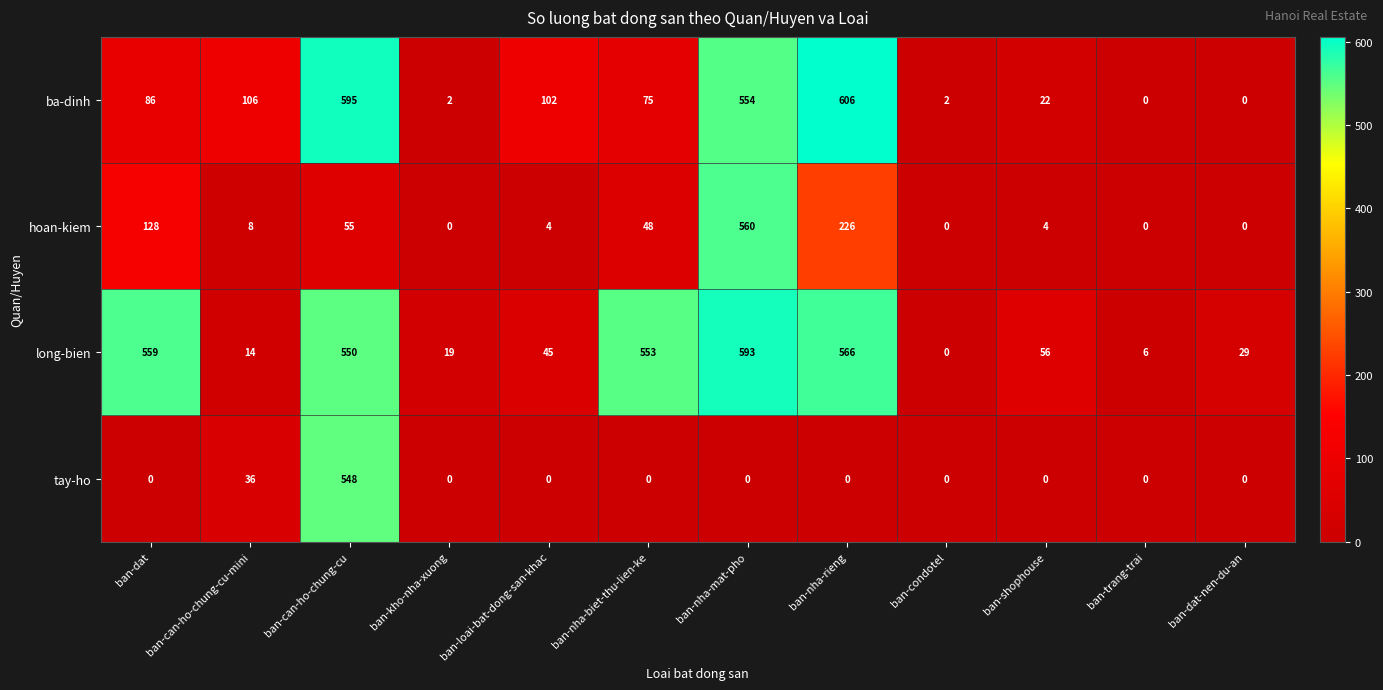

Rank the series at ban-nha-rieng from highest to lowest value.

ba-dinh, long-bien, hoan-kiem, tay-ho